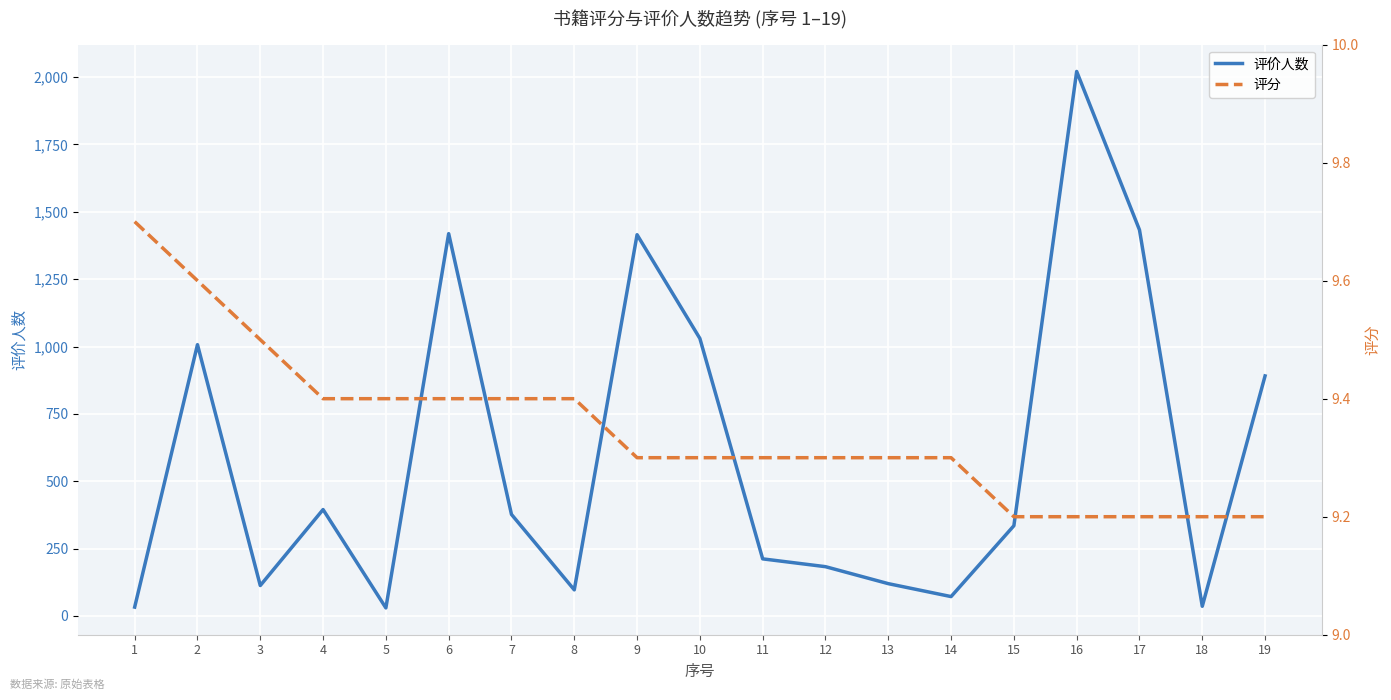

What is the value of the 评分 point at the 1st from the left?

9.7